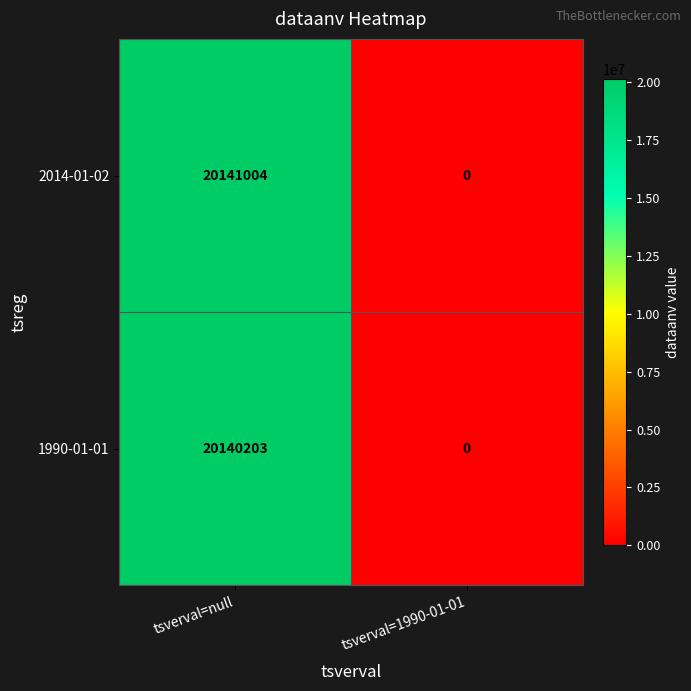

What is the difference between the maximum and minimum values in the 1990-01-01 series?

20140203